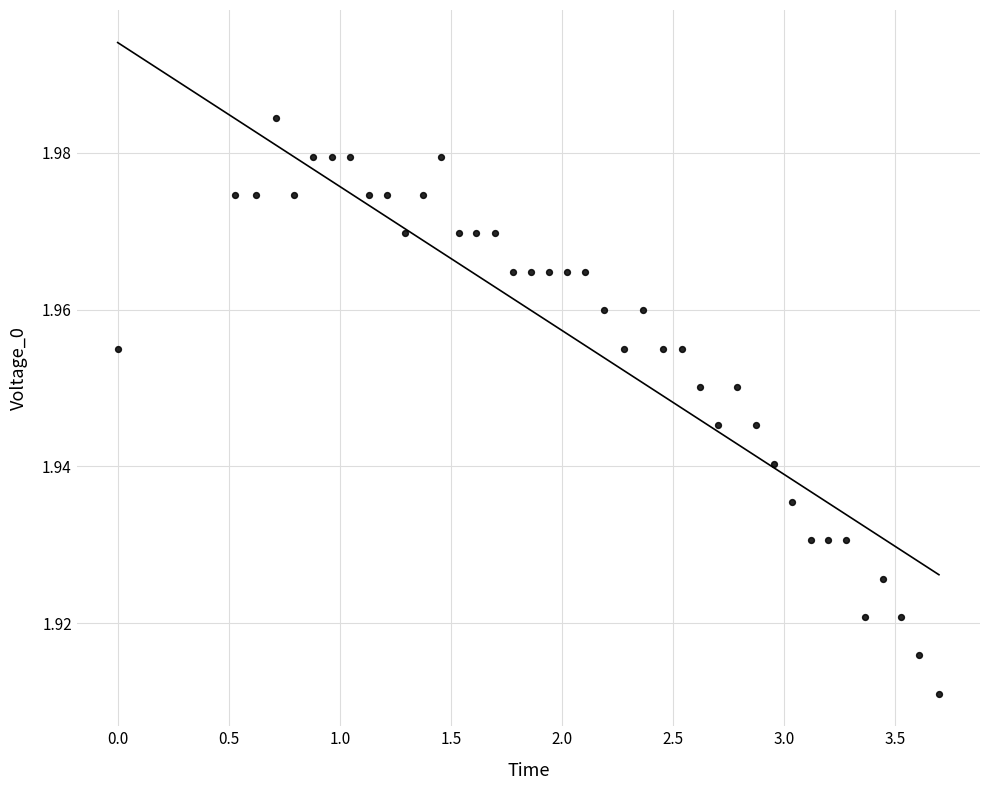

What is the range of X values (max minus min)?

3.7